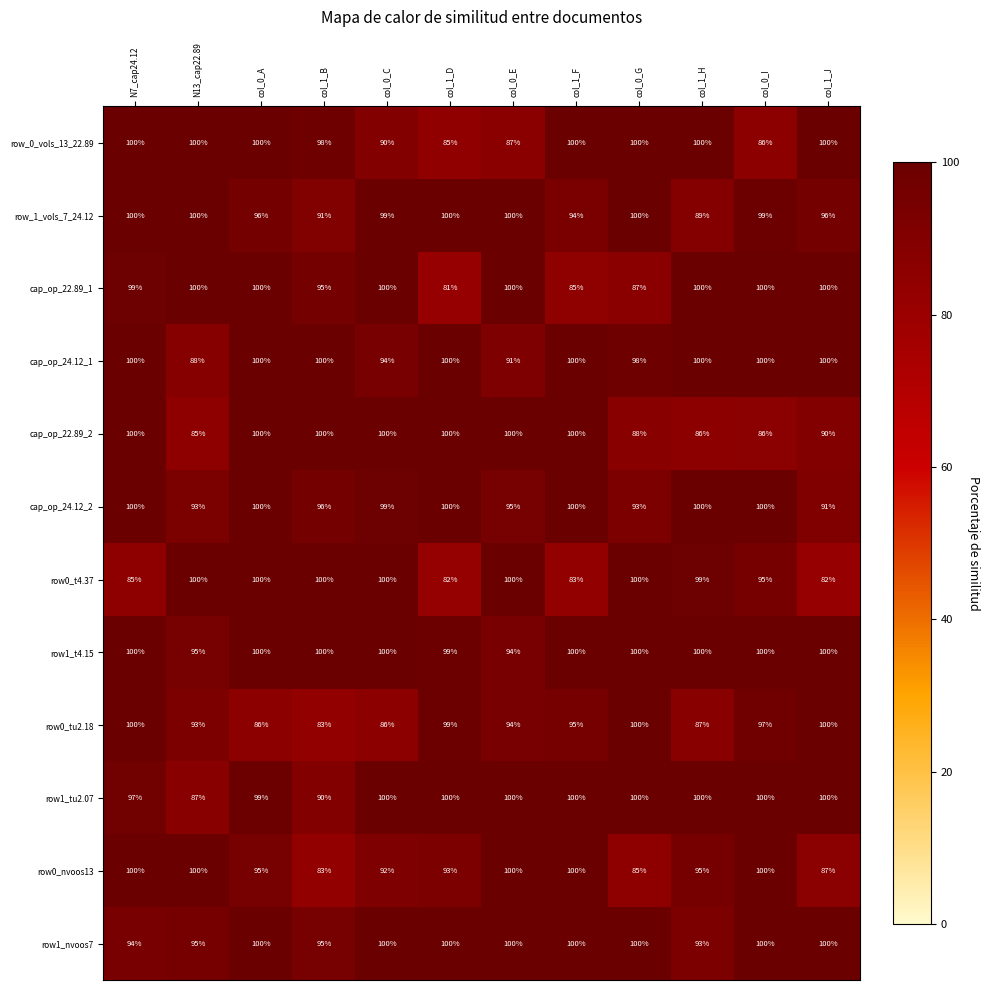

What is the difference between the maximum and minimum values in the row1_nvoos7 series?

7